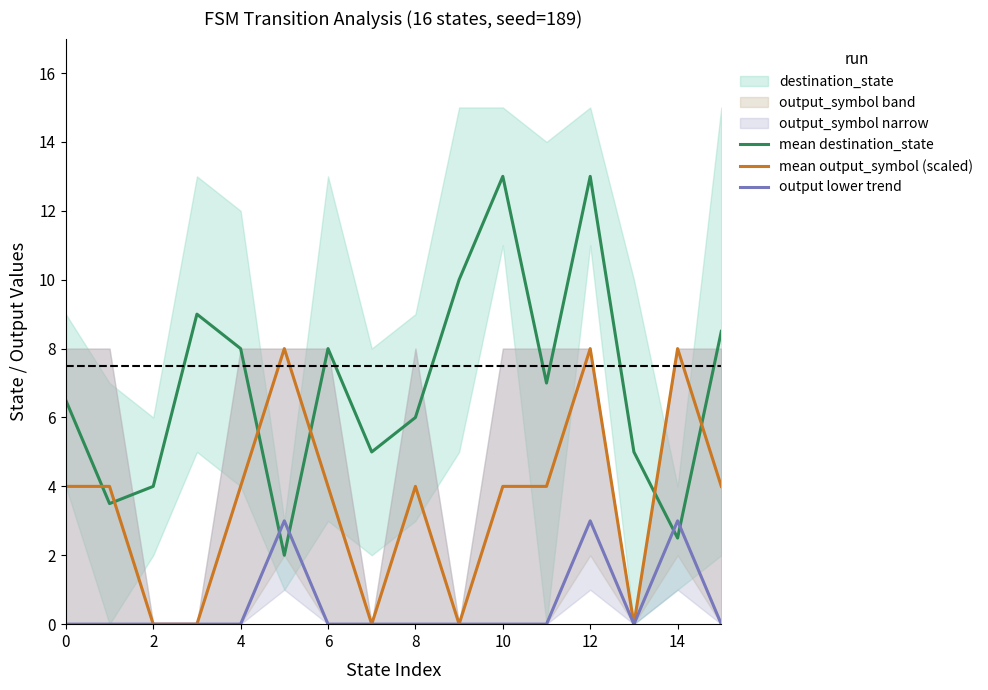

Rank the series by their average value, from lowest to highest.

output lower trend, mean output_symbol (scaled), mean destination_state